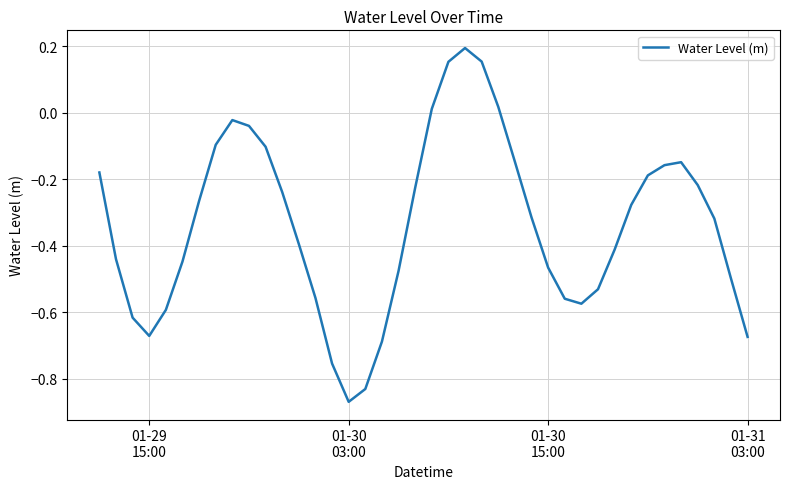

What is the sum of all values?

-13.4